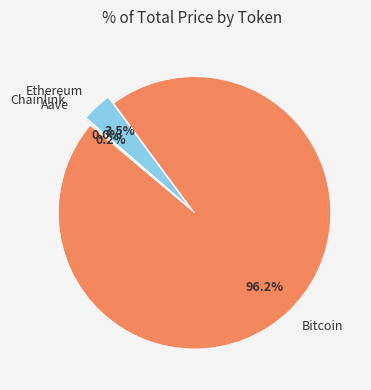

What is the largest slice in the pie chart?

Bitcoin